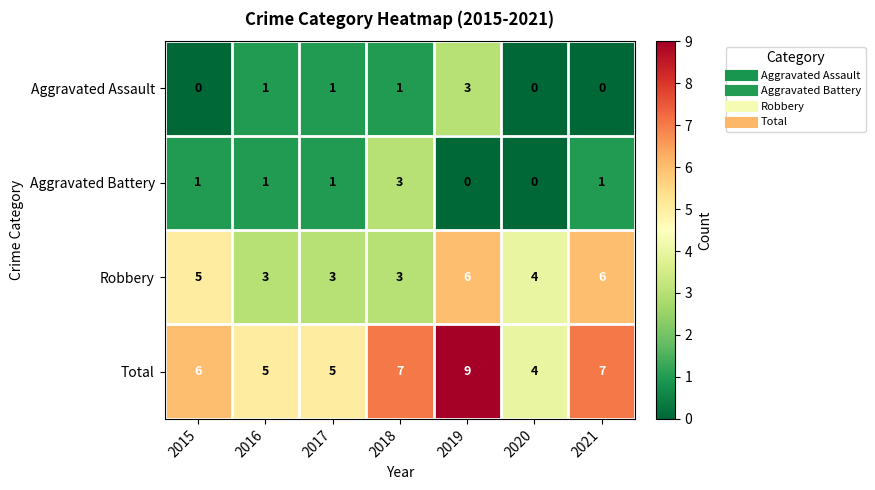

At 2021, list the series in order from largest to smallest.

Total, Robbery, Aggravated Battery, Aggravated Assault